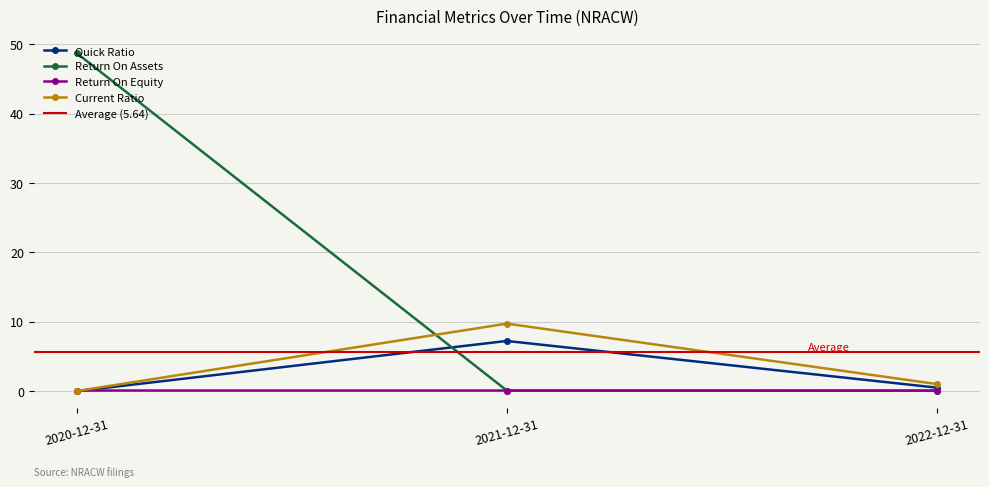

What are all the series names shown in the legend?

quickRatio, ReturnOnAssets, ReturnOnEquity, CurrentRatio